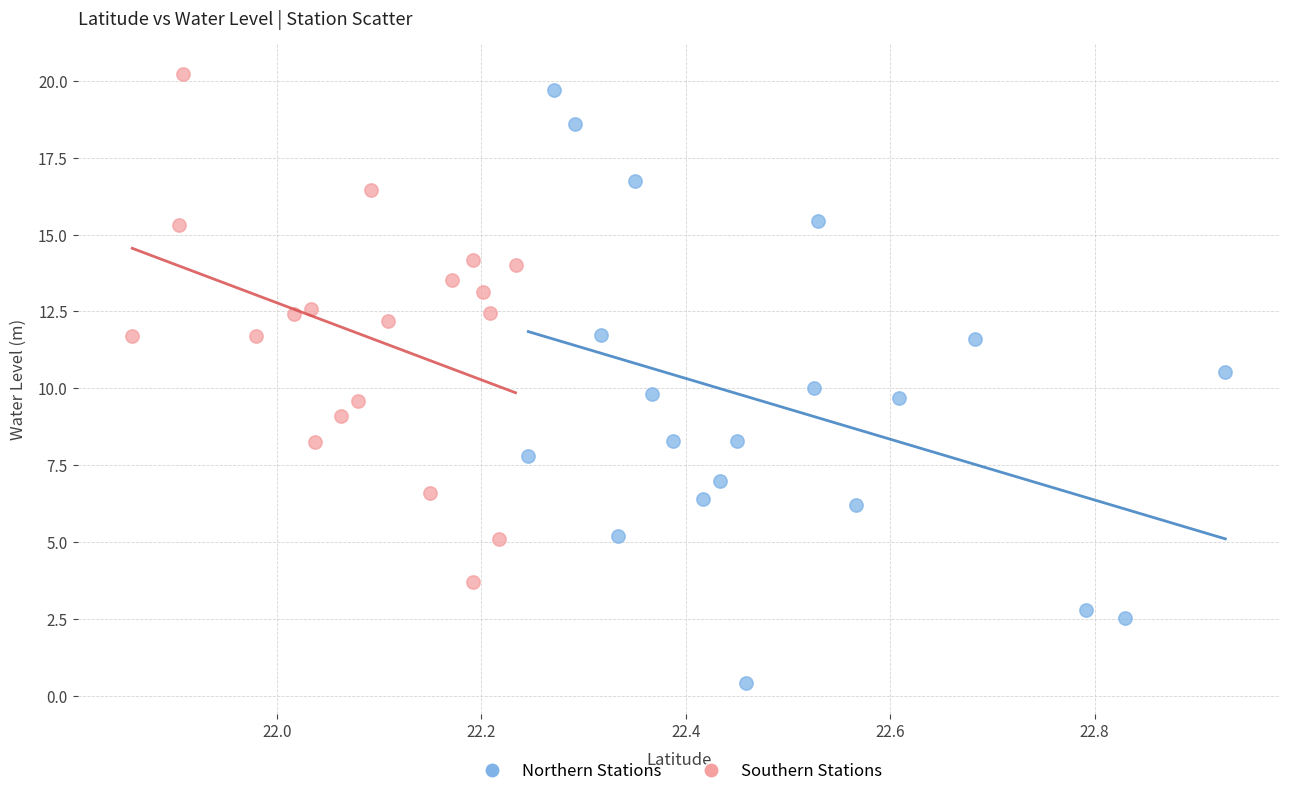

Which series has the widest spread of Y values?

Northern Stations